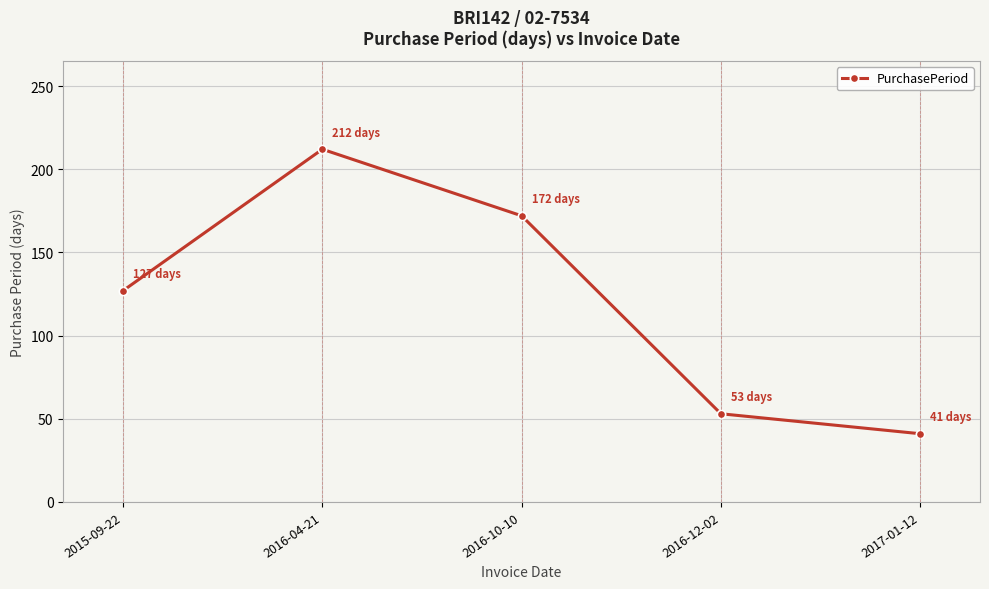

What value does the data have at 2016-04-21?

212